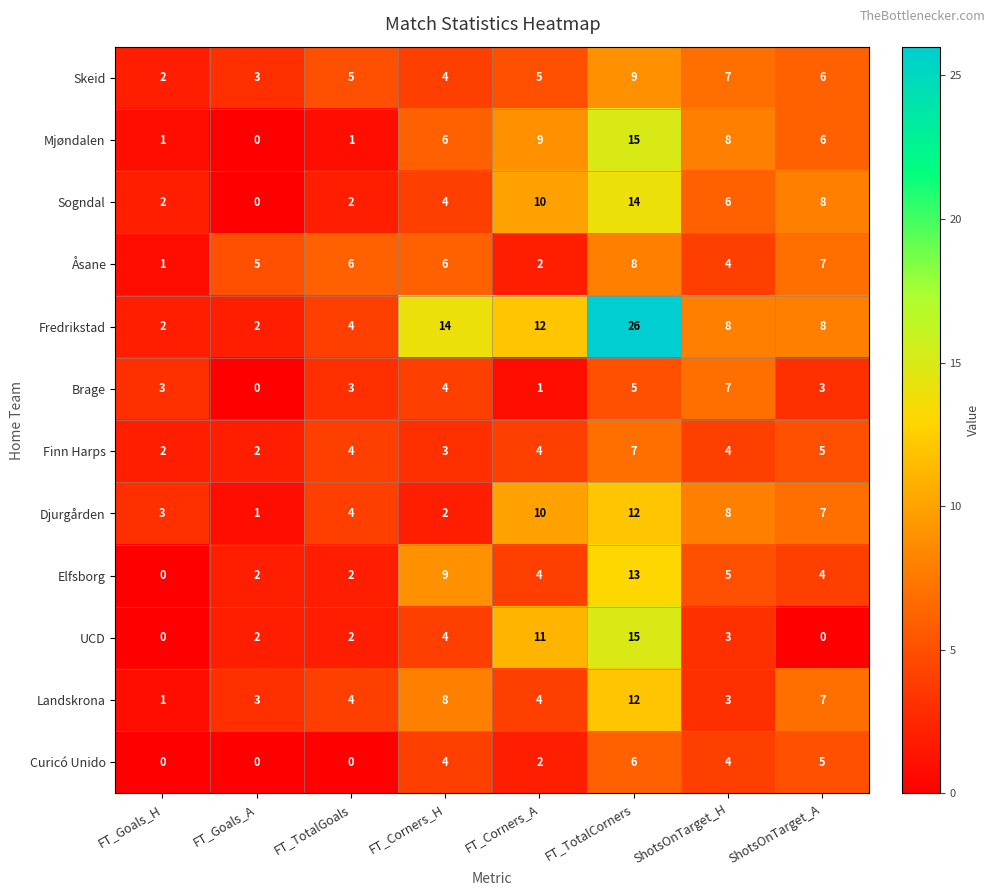

Which category has the lowest value in the Mjøndalen series?

FT_Goals_A